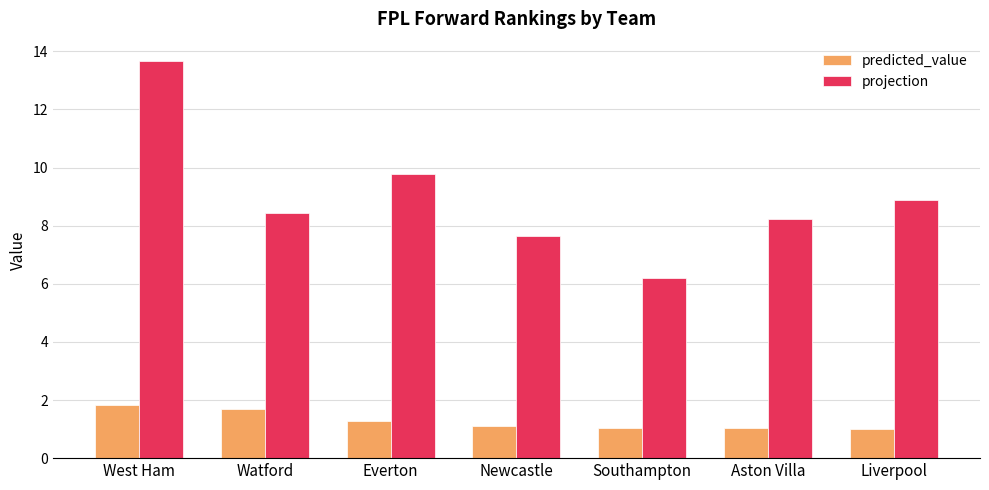

What is the difference between the second highest and minimum values in the predicted_value series?

0.7